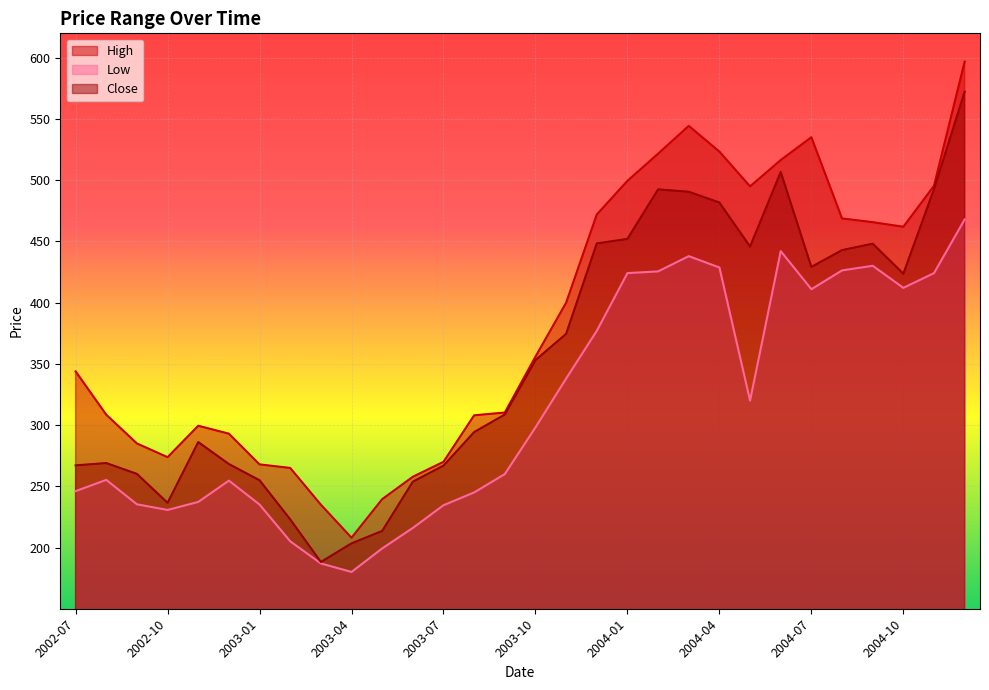

Reading right to left, list all the values displayed in this chart.

High: 596.9	495.5	462.0	465.8	468.8	535.2	516.5	495.0	523.4	544.4	521.7	499.5	472.0	400.0	355.9	310.2	308.0	270.0	257.8	239.5	208.0	235.0	265.0	267.9	293.0	299.5	273.8	285.0	308.5	343.9
Low: 468.0	424.1	412.1	430.1	426.4	411.0	442.1	320.0	428.8	438.0	425.5	424.1	377.0	338.0	298.1	260.0	245.0	234.6	216.0	199.2	180.1	187.0	205.1	235.1	254.6	237.2	230.7	235.3	255.2	246.1
Close: 572.3	492.8	423.6	448.2	443.0	429.2	506.8	445.9	481.8	490.6	492.5	452.1	448.4	374.5	353.1	308.6	294.3	266.9	253.8	213.6	203.4	188.2	223.0	254.9	268.2	286.1	236.5	260.1	269.0	267.1